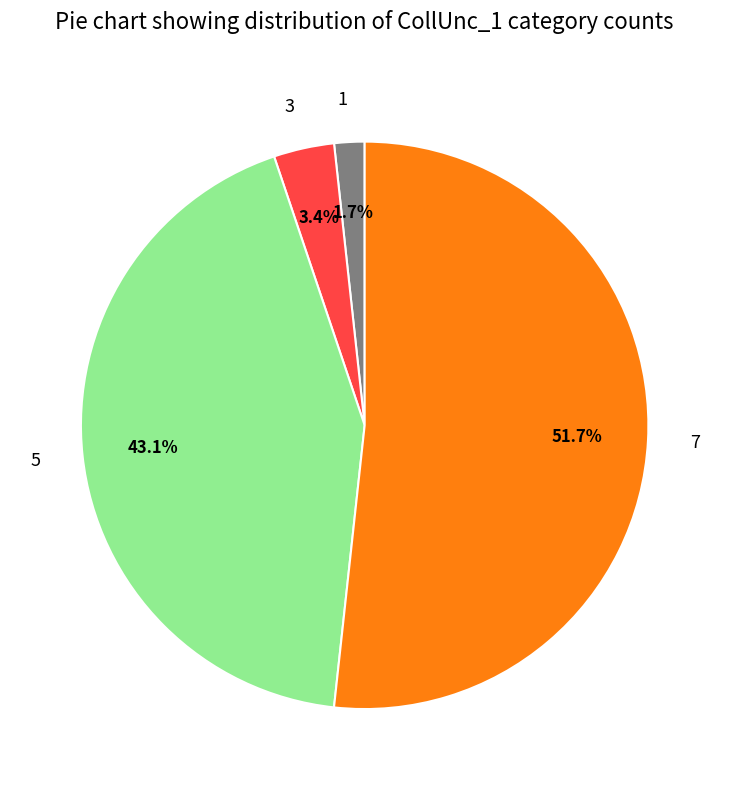

Is the sum of 5 and 7 greater than half?

Yes